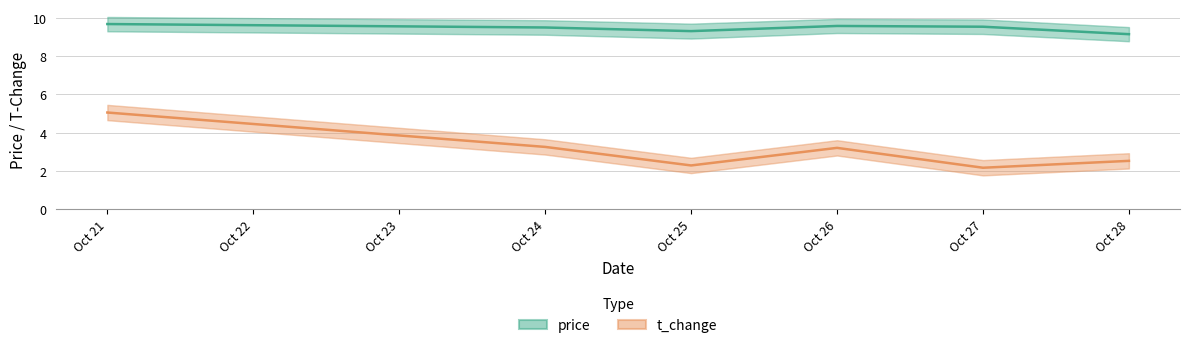

Is this an area chart (filled region under the line)?

No